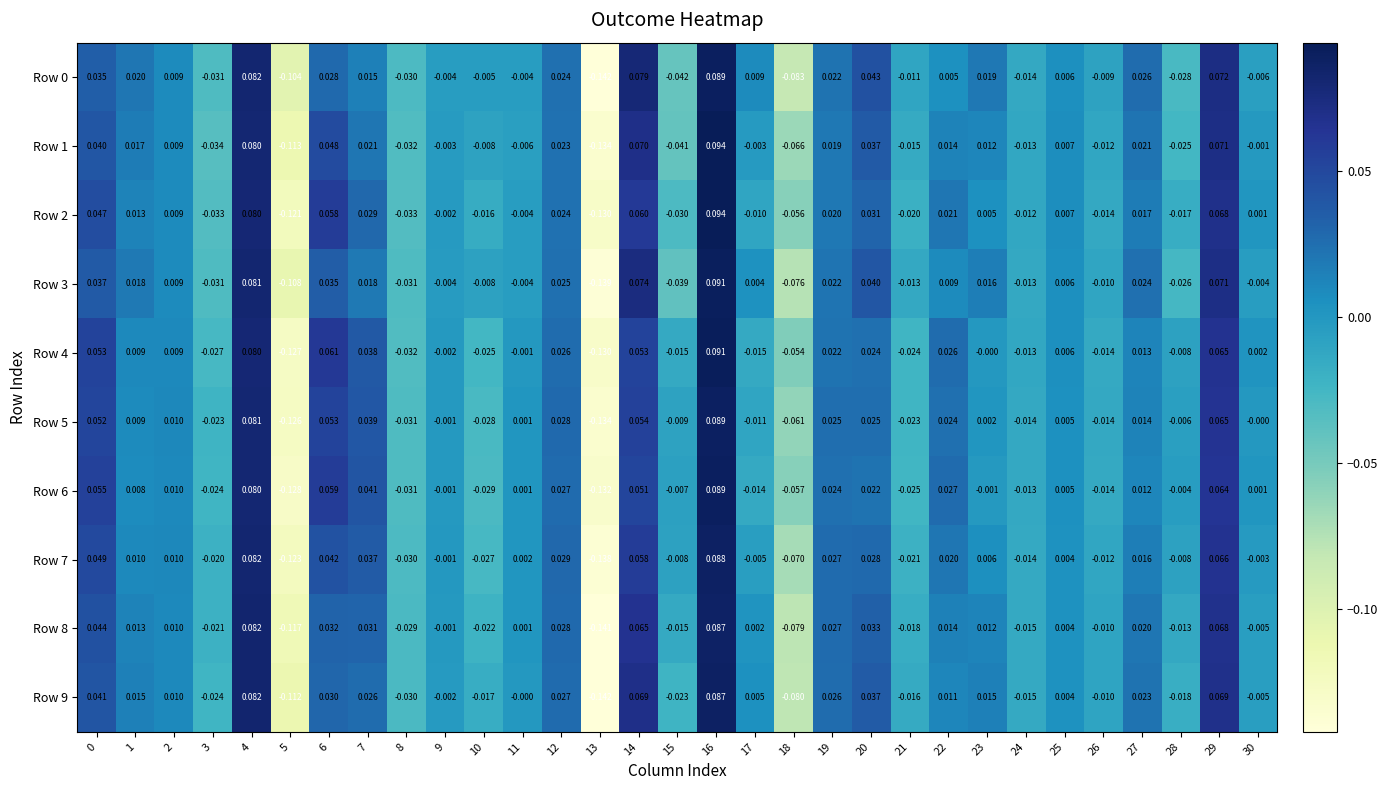

What is the total value across all series at 13?

-1.4